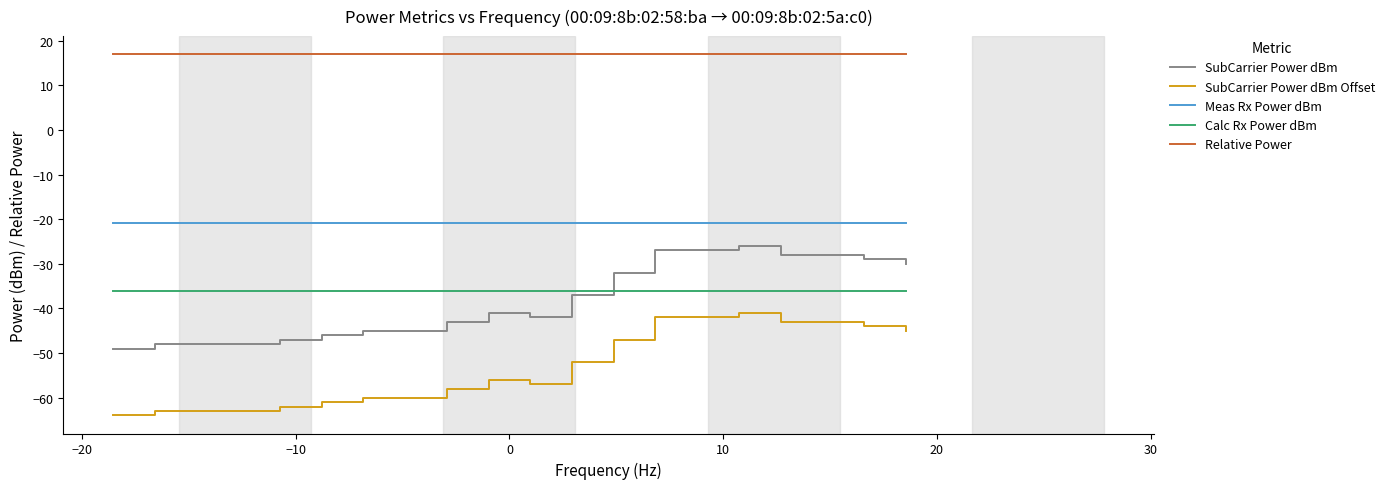

How many values in the SubCarrier Power dBm Offset series exceed -56?

9